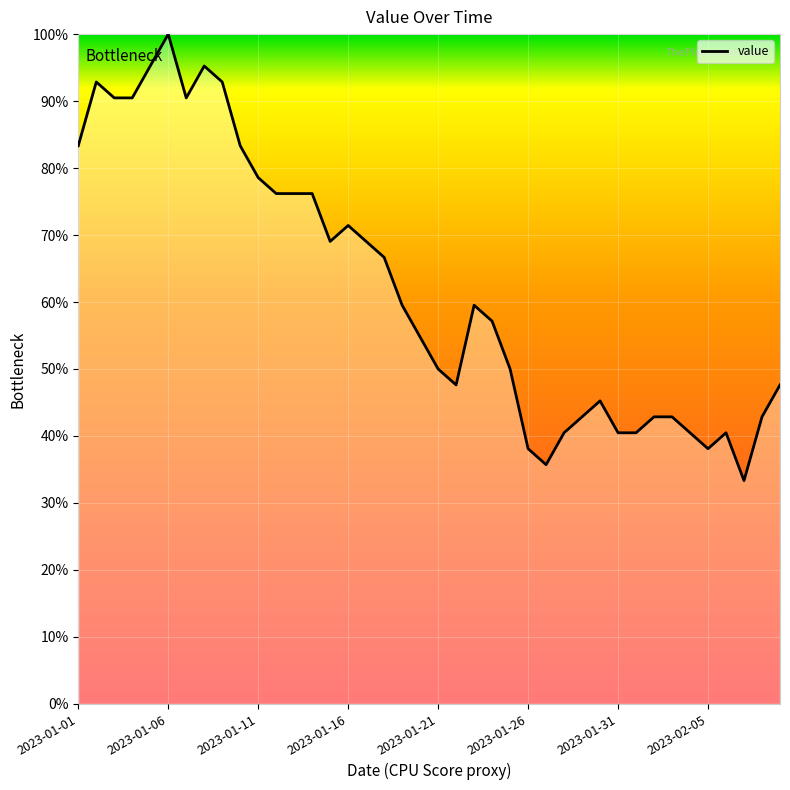

What is the greatest value displayed?

100.0